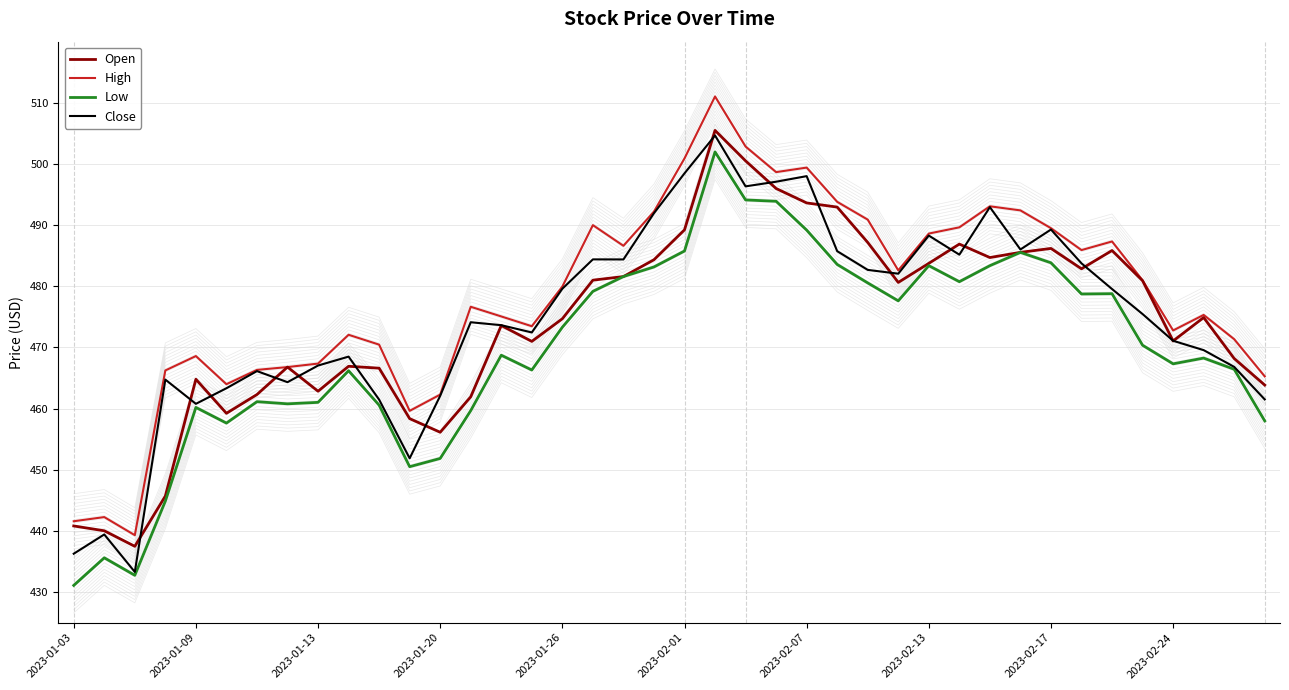

How many distinct data groups are displayed?

4